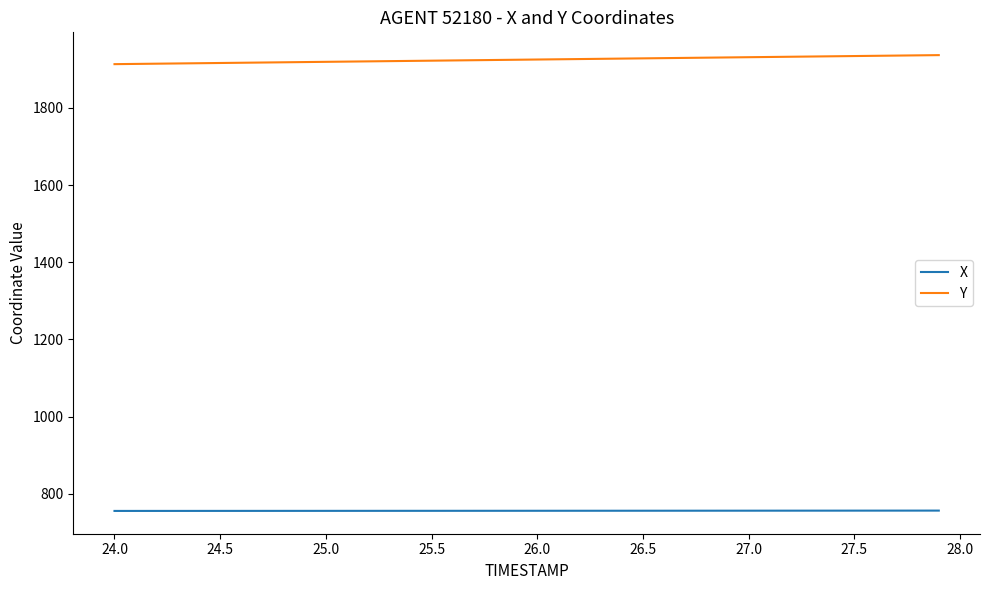

True or false: X and Y cross at least once.

False